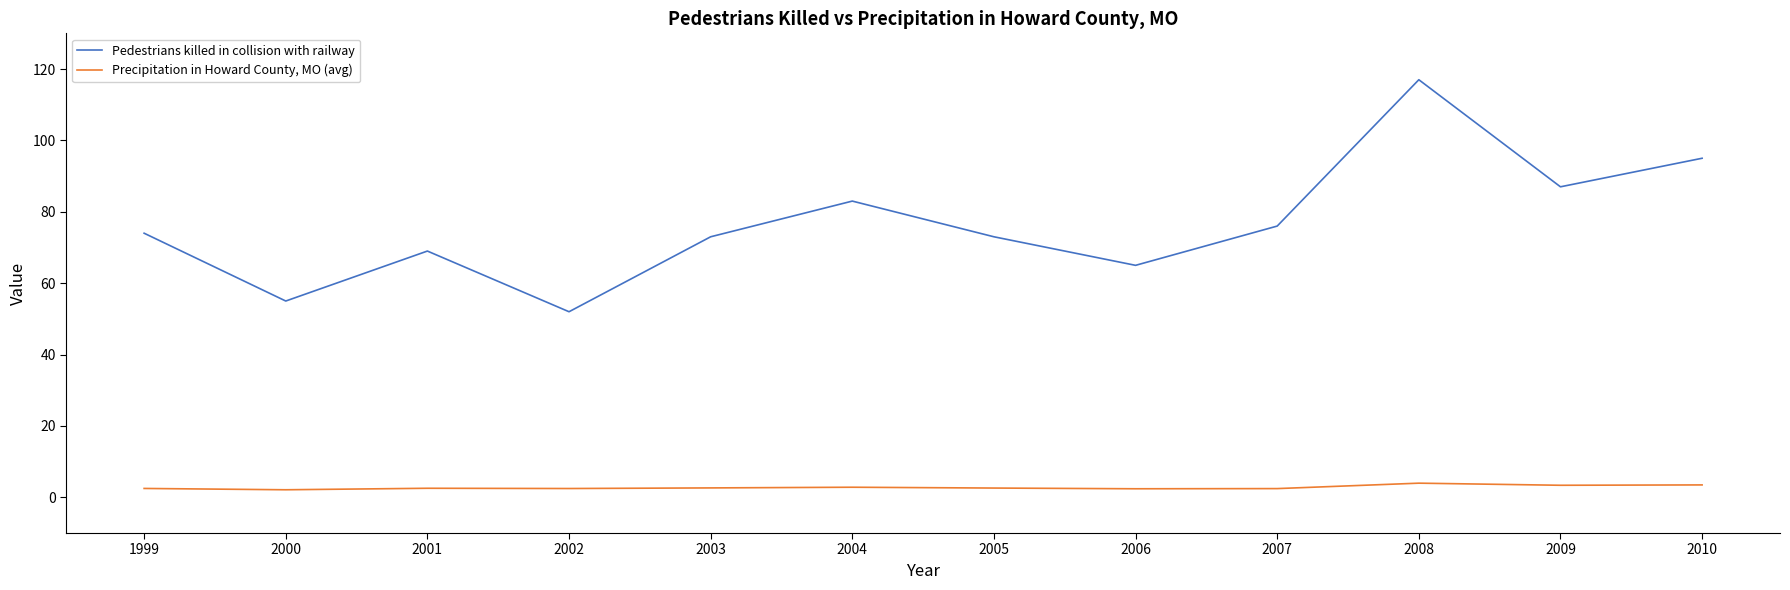

Rank the series at 2004 from lowest to highest value.

Precipitation in Howard County, MO (avg), Pedestrians killed in collision with railway